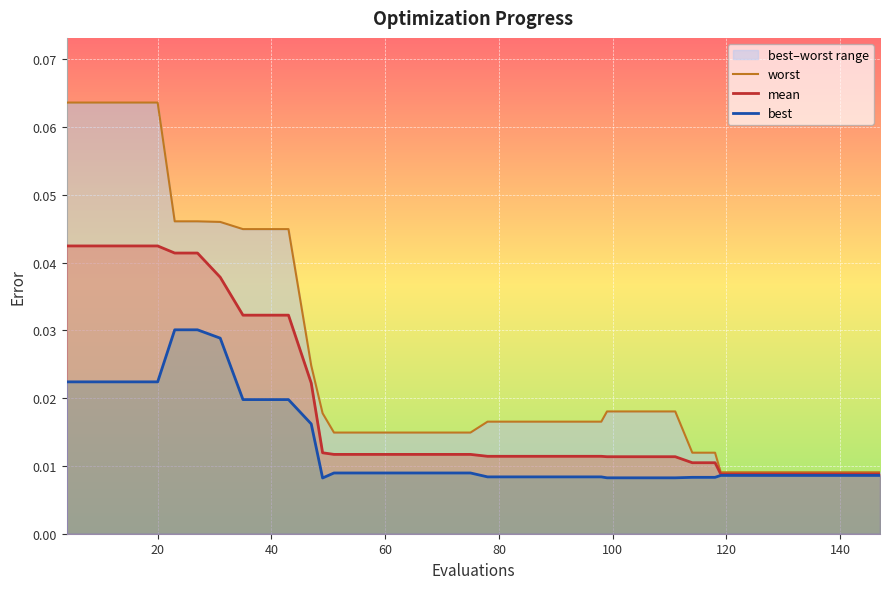

Reading left to right, transcribe all the data shown in this chart.

worst: 0.1	0.1	0.1	0.1	0.1	0.0	0.0	0.0	0.0	0.0	0.0	0.0	0.0	0.0	0.0	0.0	0.0	0.0	0.0	0.0	0.0	0.0	0.0	0.0	0.0	0.0	0.0	0.0	0.0	0.0	0.0	0.0	0.0	0.0	0.0	0.0	0.0	0.0	0.0	0.0
mean: 0.0	0.0	0.0	0.0	0.0	0.0	0.0	0.0	0.0	0.0	0.0	0.0	0.0	0.0	0.0	0.0	0.0	0.0	0.0	0.0	0.0	0.0	0.0	0.0	0.0	0.0	0.0	0.0	0.0	0.0	0.0	0.0	0.0	0.0	0.0	0.0	0.0	0.0	0.0	0.0
best: 0.0	0.0	0.0	0.0	0.0	0.0	0.0	0.0	0.0	0.0	0.0	0.0	0.0	0.0	0.0	0.0	0.0	0.0	0.0	0.0	0.0	0.0	0.0	0.0	0.0	0.0	0.0	0.0	0.0	0.0	0.0	0.0	0.0	0.0	0.0	0.0	0.0	0.0	0.0	0.0